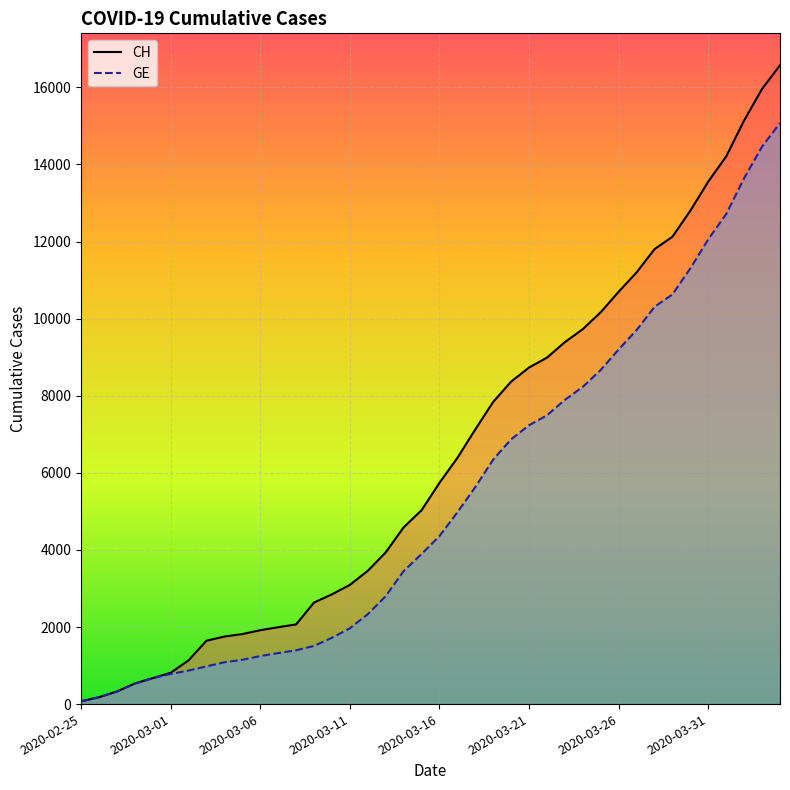

What is the average value of the CH series?

6427